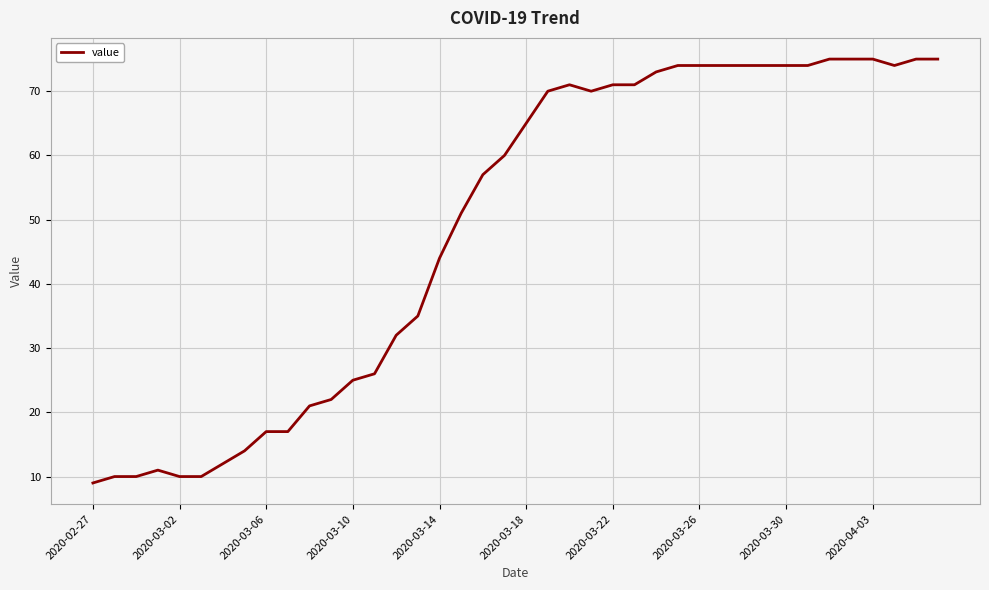

What is the minimum value shown in the chart?

9